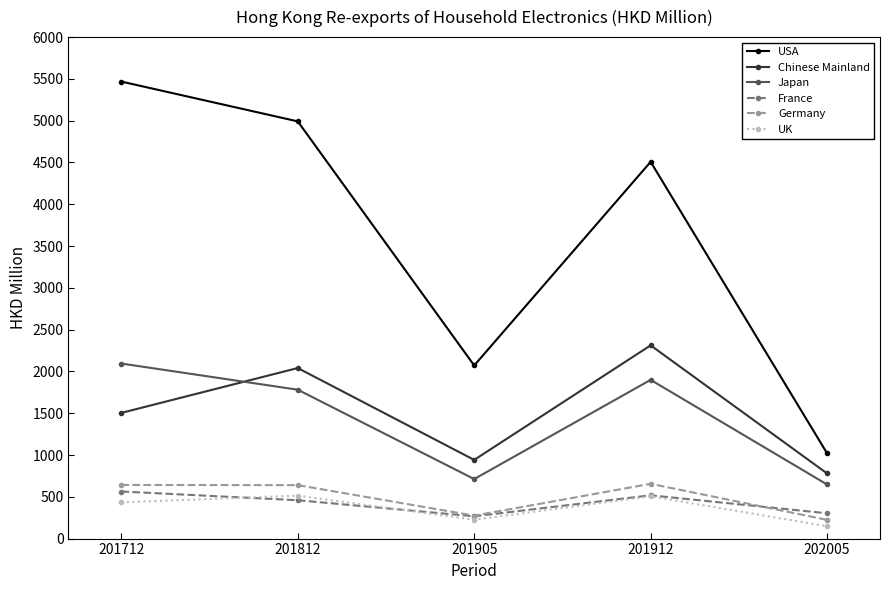

How many distinct data groups are displayed?

6